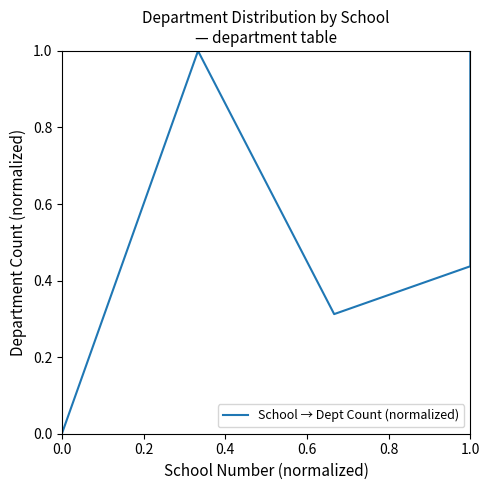

What is the value of the 5th point from the left?

1.0